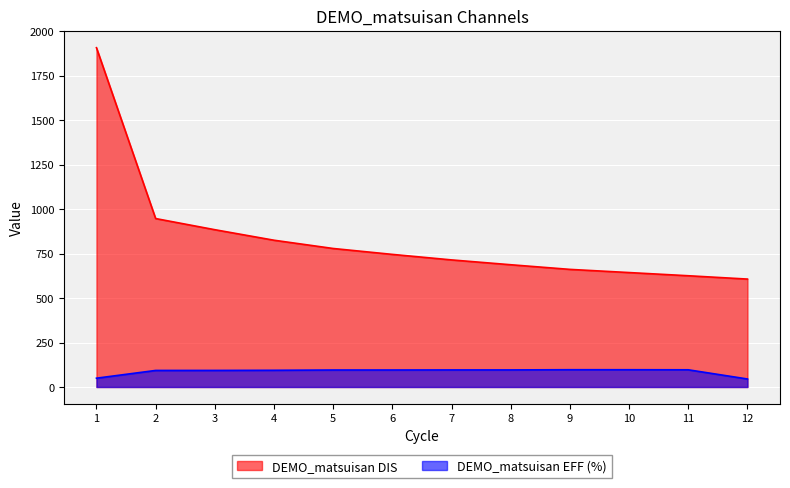

What is the difference between the second highest and second lowest values in the DEMO_matsuisan DIS series?

321.3